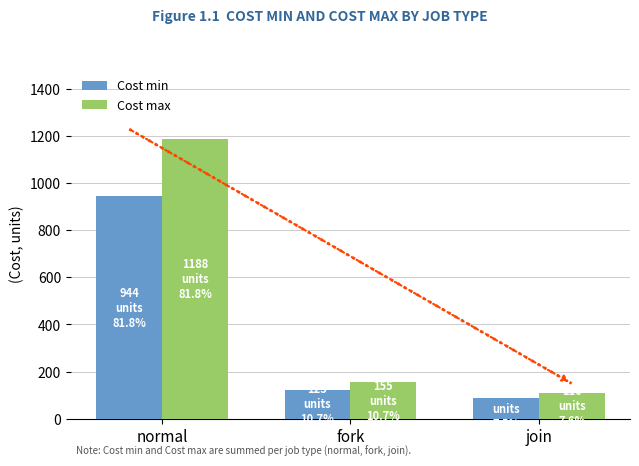

What is the average value of the Cost min series?

385